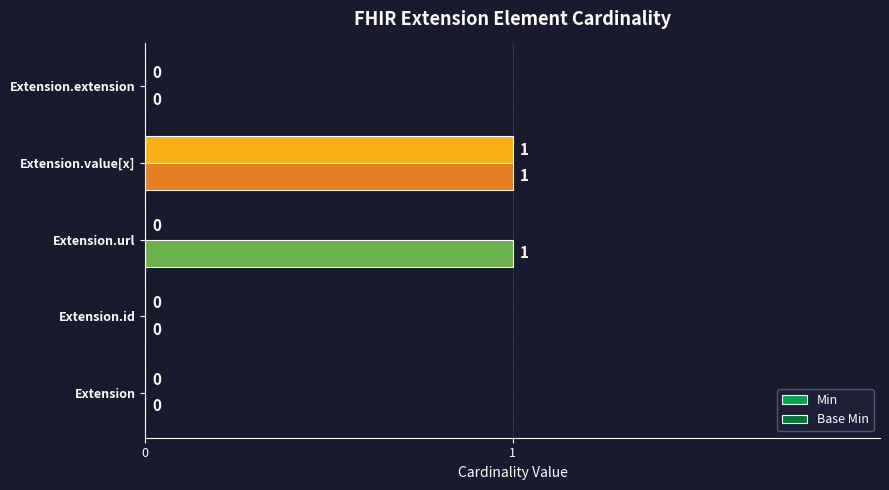

What is the difference between the maximum and second lowest values in the Min series?

1